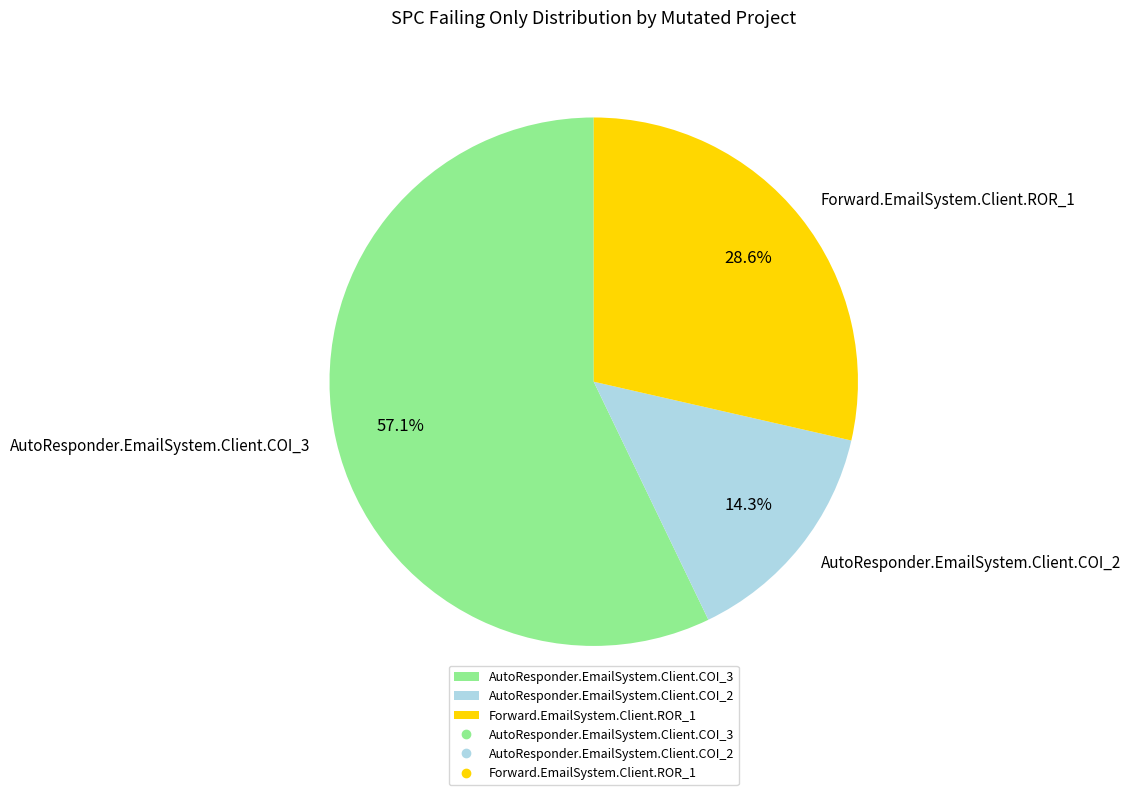

Between Forward.EmailSystem.Client.ROR_1 and AutoResponder.EmailSystem.Client.COI_3, which is larger?

AutoResponder.EmailSystem.Client.COI_3